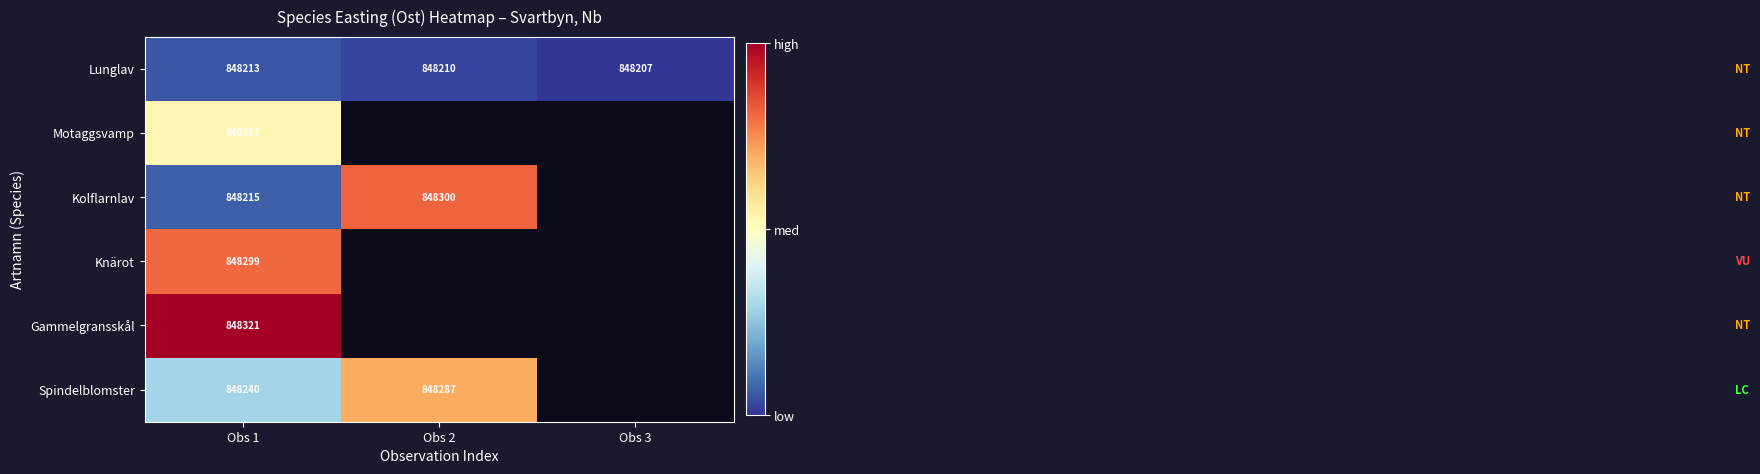

What is the difference between the maximum and minimum values in the Lunglav series?

6